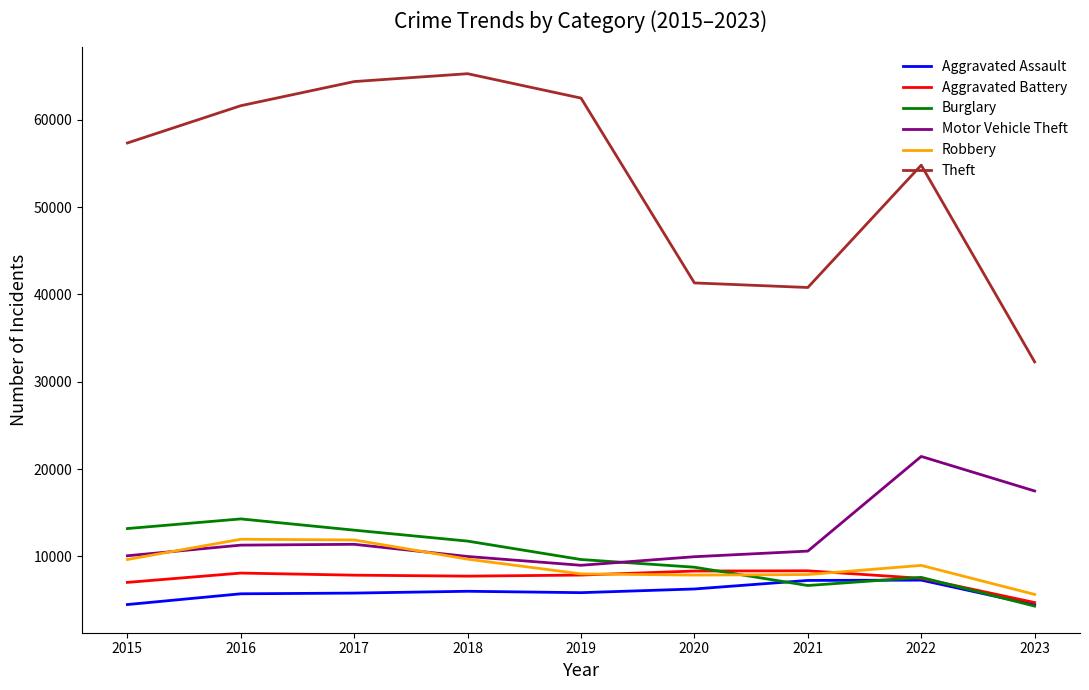

What is the smallest value displayed?

4302